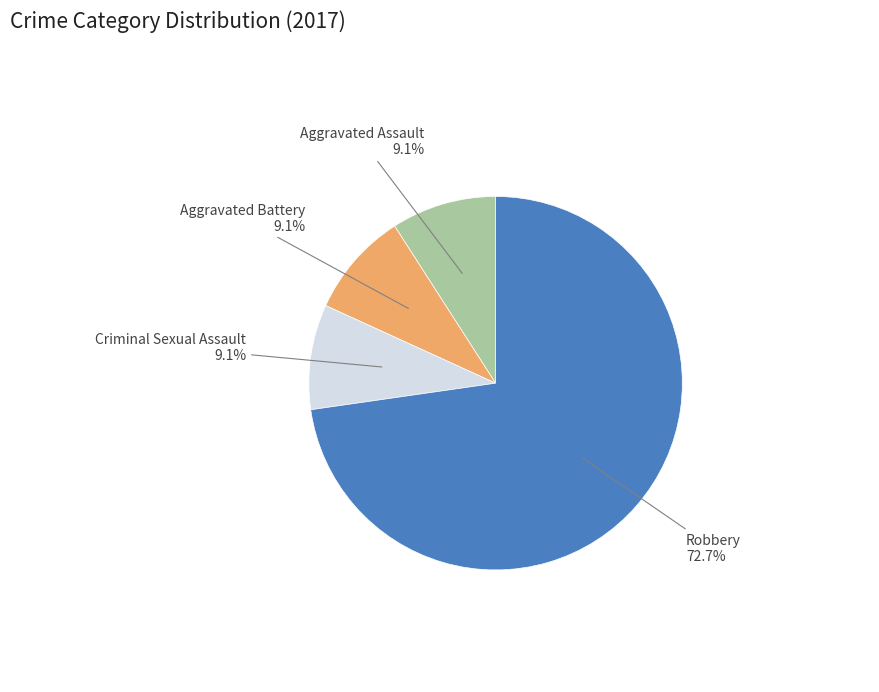

Is there any slice that represents more than half of the pie?

Yes